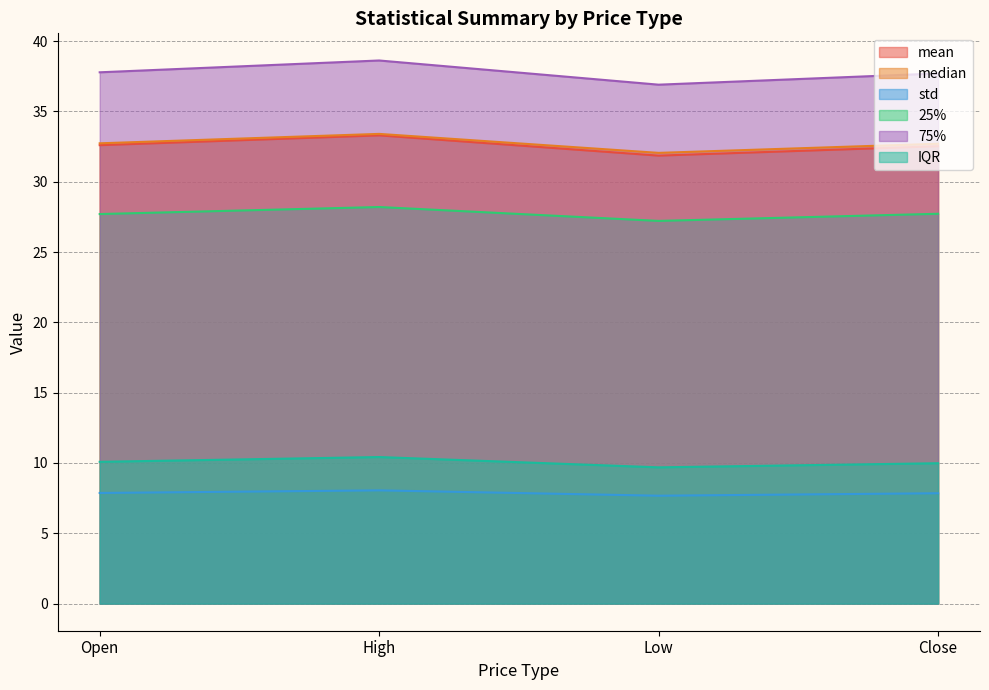

What is the sum of all std values?

31.4